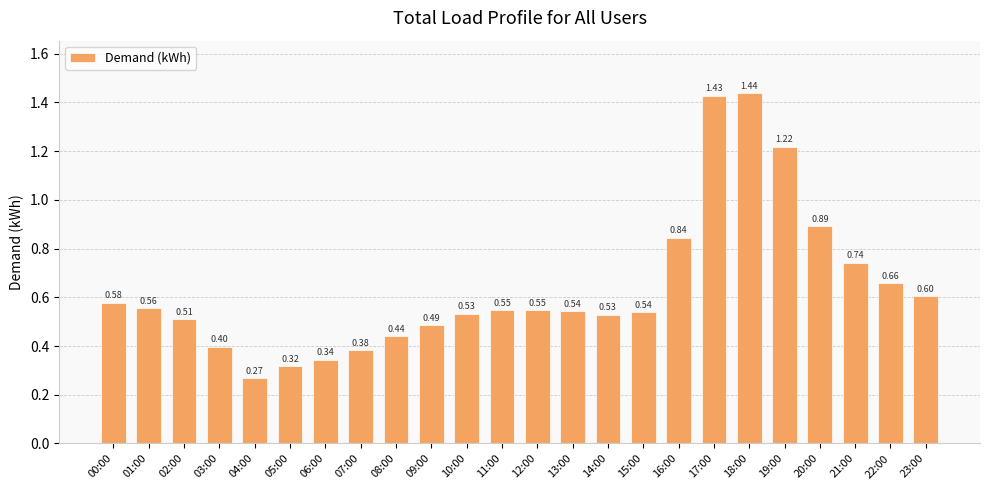

What is the label of the 6th bar from the right?

18:00